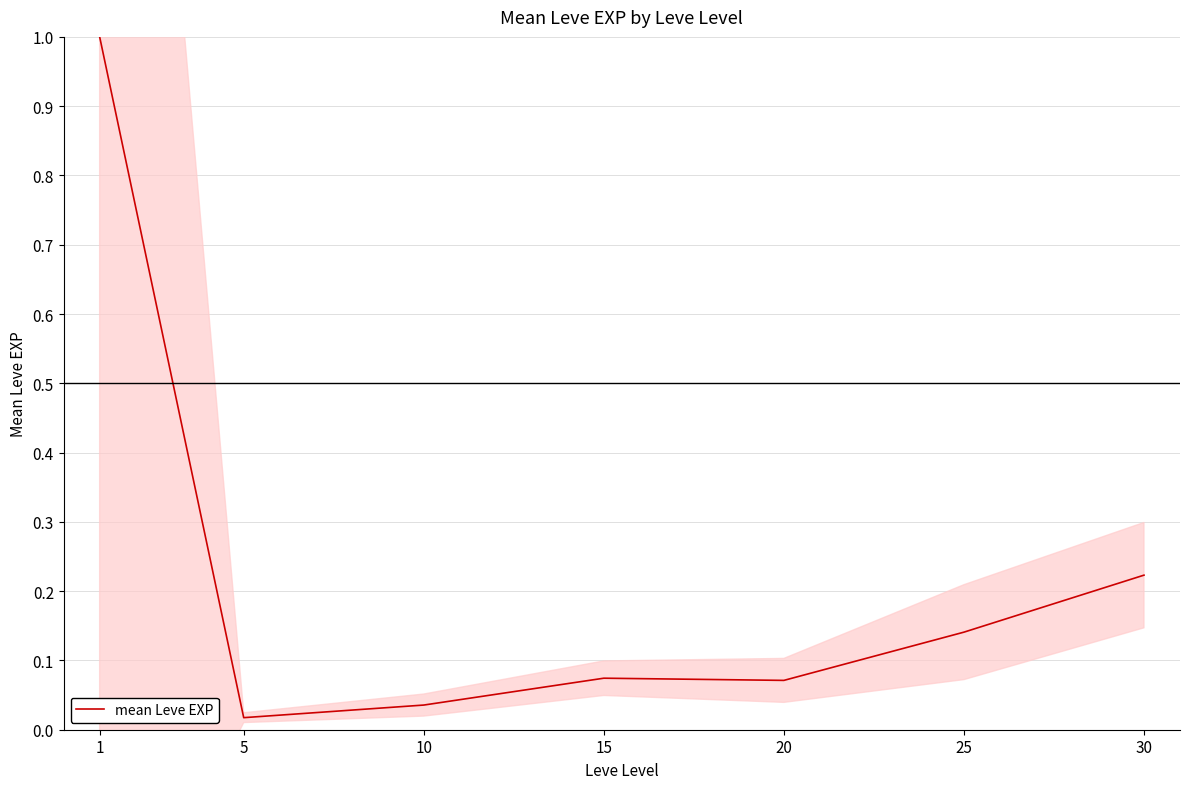

Which category has the highest value across all series?

1